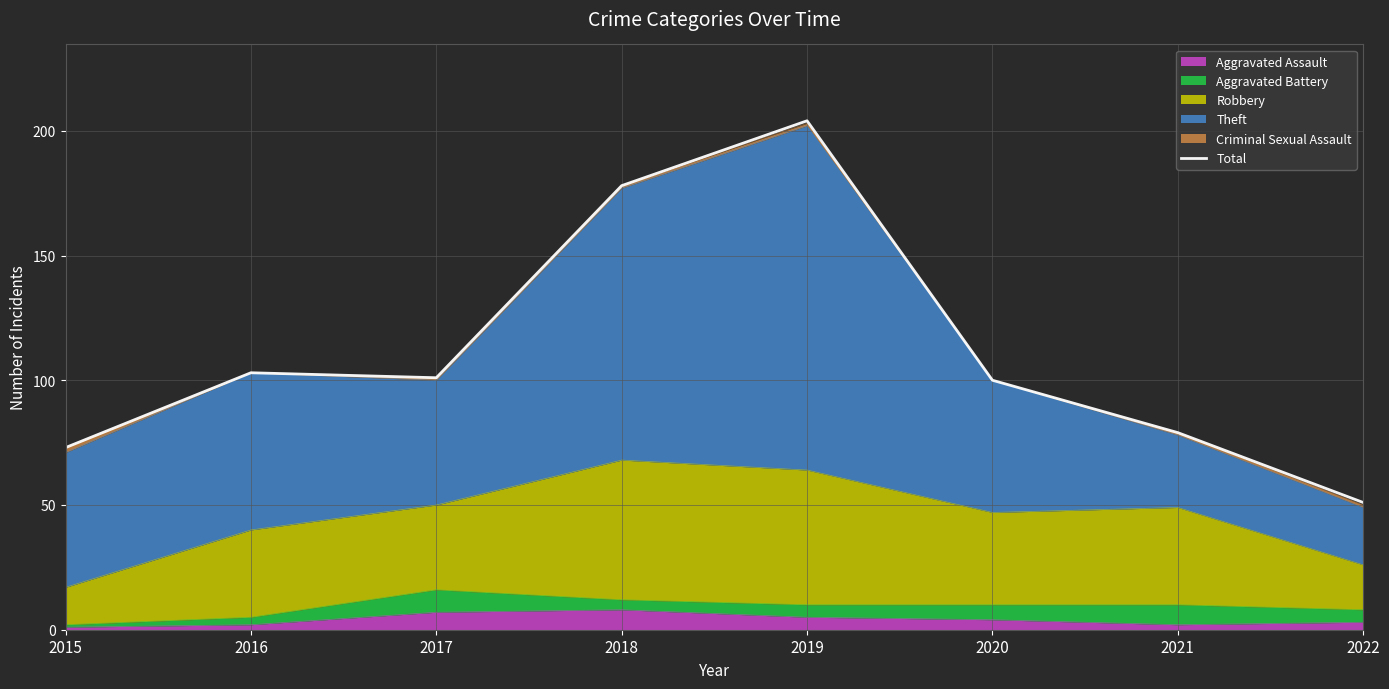

Between 2016 and 2019, which is larger?

2019